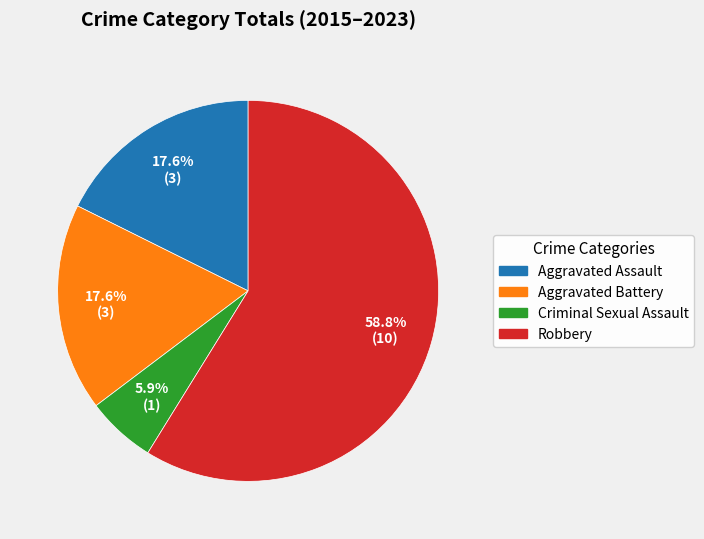

What is the largest slice in the pie chart?

Robbery